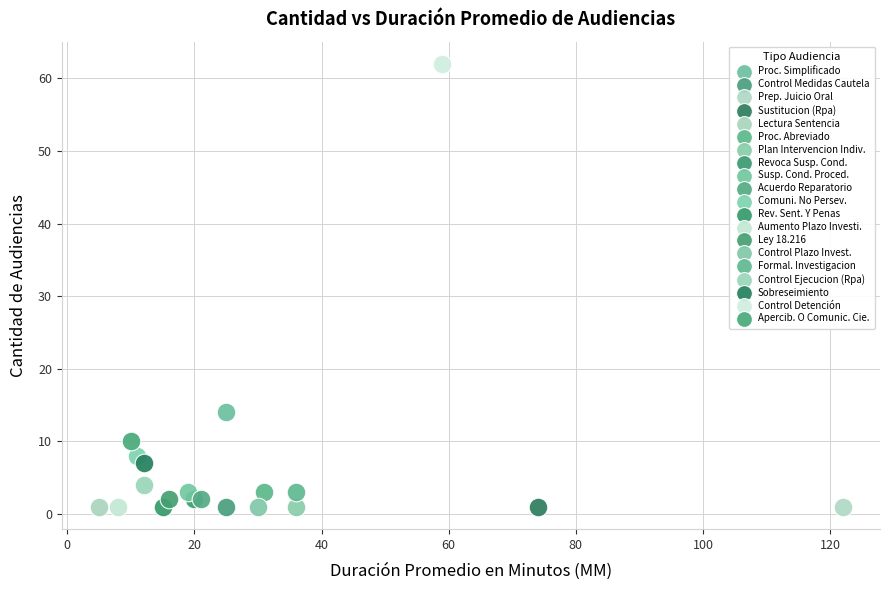

What are all the series names shown in the legend?

Proc. Simplificado, Control Medidas Cautela, Prep. Juicio Oral, Sustitucion (Rpa), Lectura Sentencia, Proc. Abreviado, Plan Intervencion Indiv., Revoca Susp. Cond., Susp. Cond. Proced., Acuerdo Reparatorio, Comuni. No Persev., Rev. Sent. Y Penas, Aumento Plazo Investi., Ley 18.216, Control Plazo Invest., Formal. Investigacion, Control Ejecucion (Rpa), Sobreseimiento, Control Detención, Apercib. O Comunic. Cie.